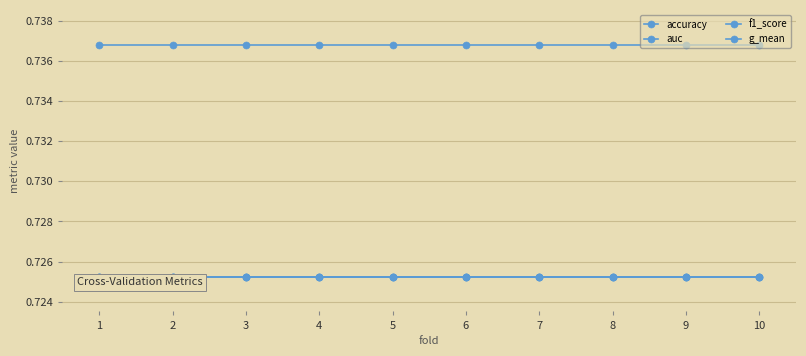

Reading left to right, transcribe all the data shown in this chart.

accuracy: 1=0.7	2=0.7	3=0.7	4=0.7	5=0.7	6=0.7	7=0.7	8=0.7	9=0.7	10=0.7
auc: 1=0.7	2=0.7	3=0.7	4=0.7	5=0.7	6=0.7	7=0.7	8=0.7	9=0.7	10=0.7
f1_score: 1=0.7	2=0.7	3=0.7	4=0.7	5=0.7	6=0.7	7=0.7	8=0.7	9=0.7	10=0.7
g_mean: 1=0.7	2=0.7	3=0.7	4=0.7	5=0.7	6=0.7	7=0.7	8=0.7	9=0.7	10=0.7